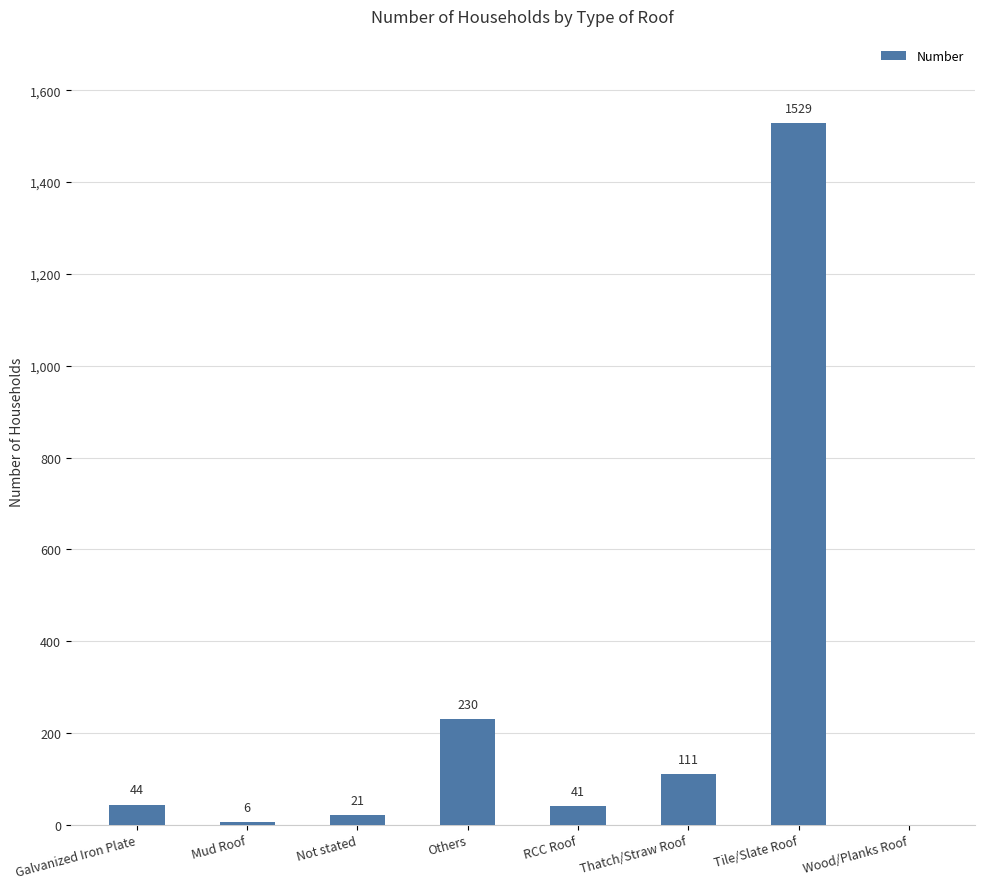

What is the sum of all values?

1982